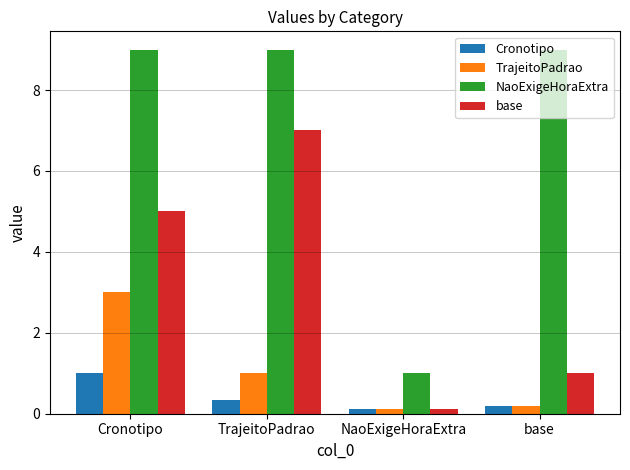

Which series has the largest total across all categories?

NaoExigeHoraExtra